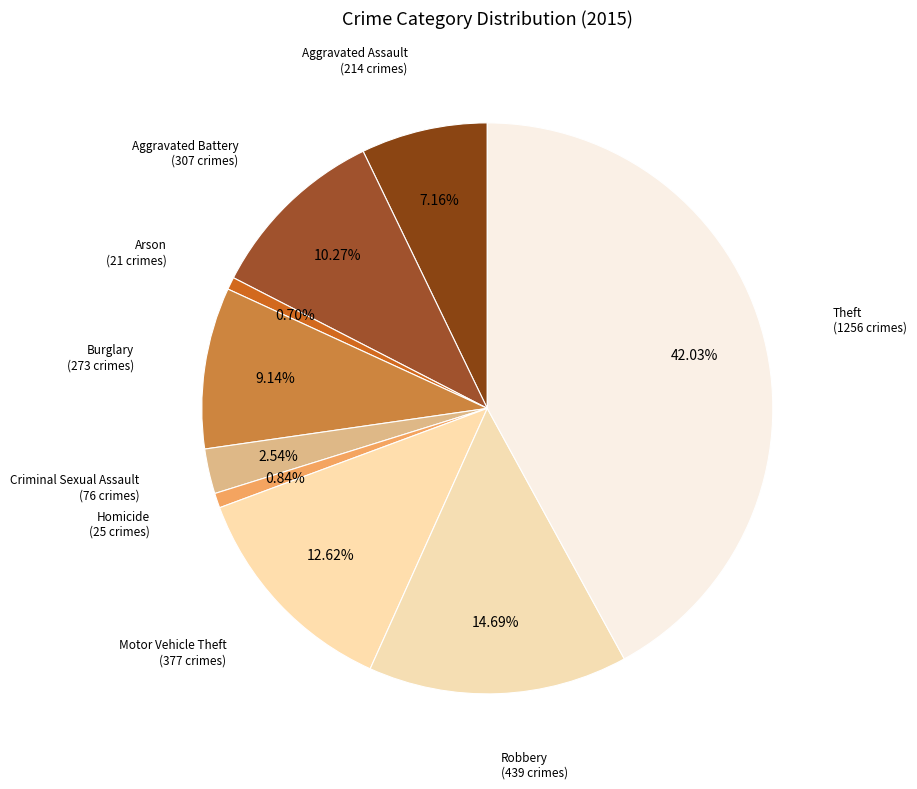

How many segments does this pie chart have?

9